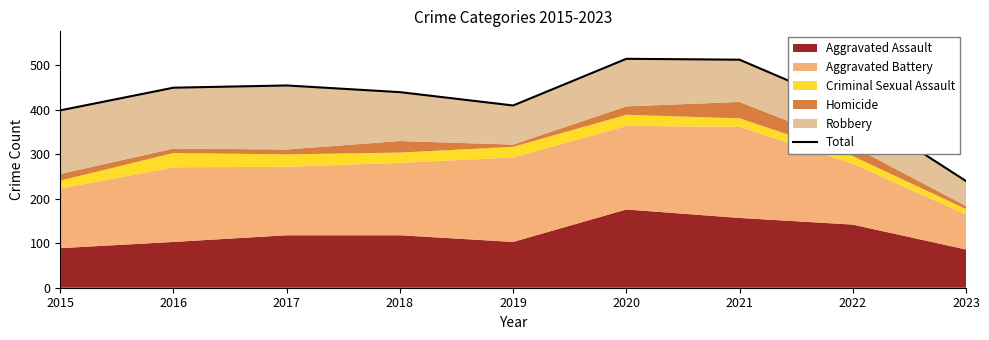

At which label is the value closest to 377?

2015